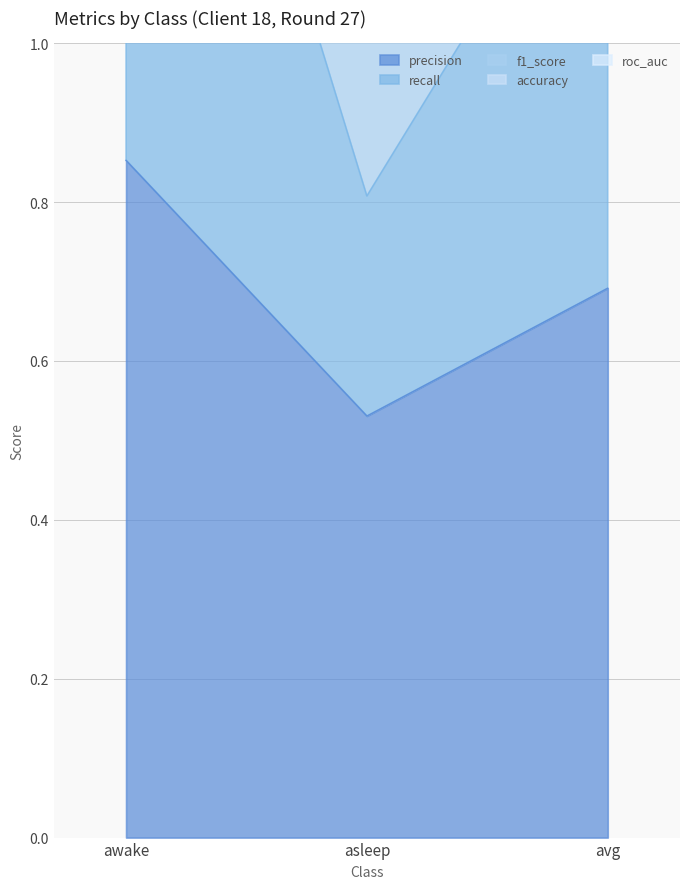

How many data points does each series have?

3